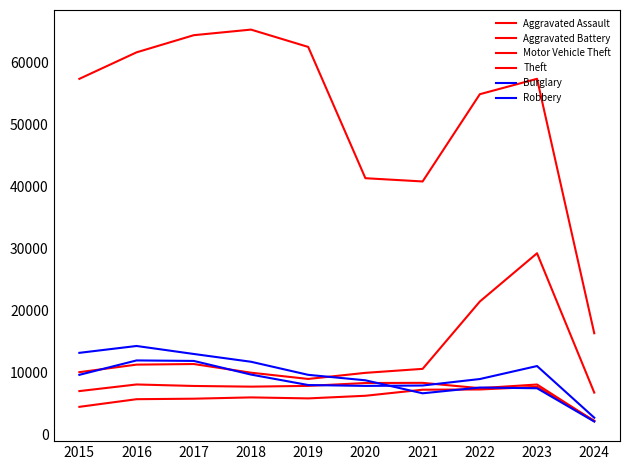

How many lines are shown in the chart?

6